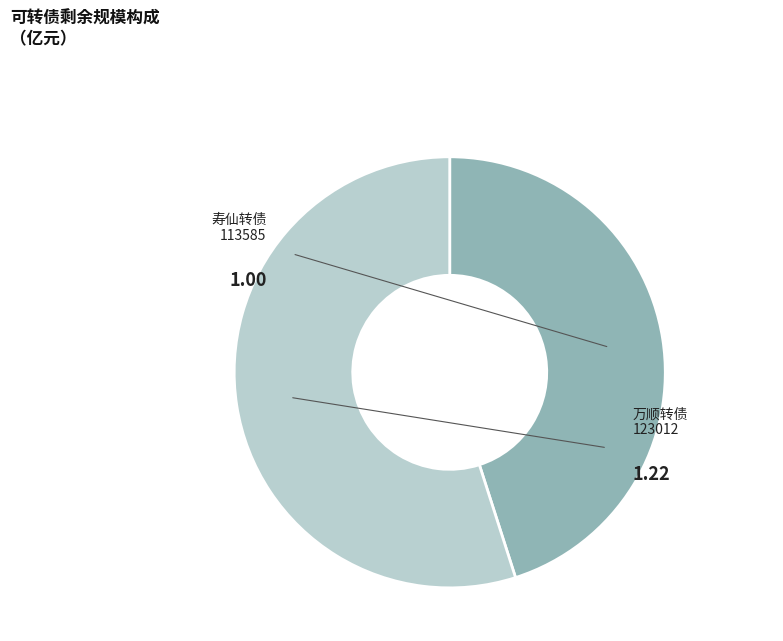

Is there any slice that represents more than half of the pie?

Yes